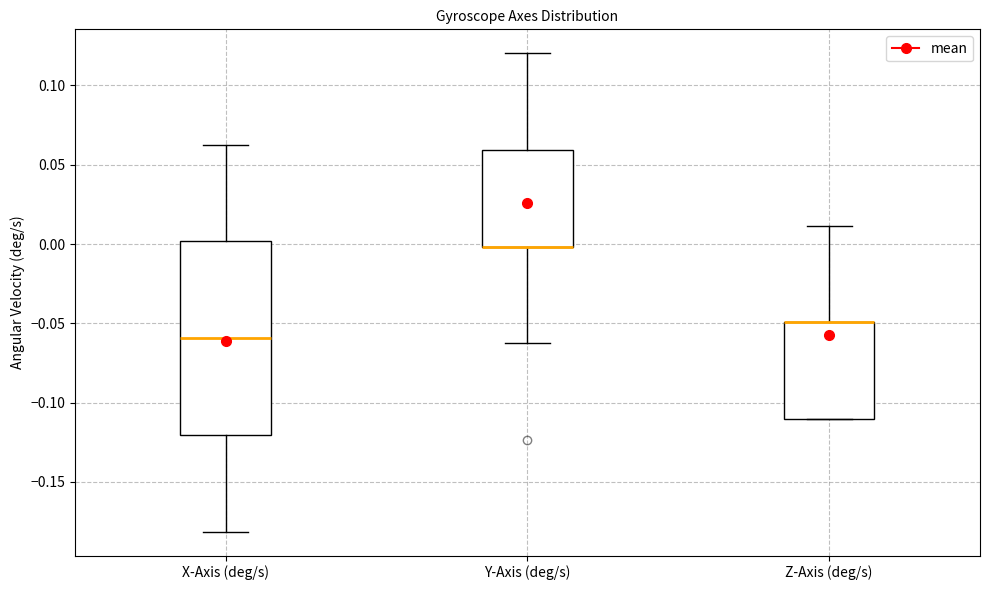

Reading left to right, read every box against the y-axis: the position of its median line, the range the box covers, and the ends of its whiskers. The values are not printed on the chart, so give them approximately, as read against the axis.

X-Axis (deg/s): median -0.060, box -0.120 to 0.000, whiskers -0.180 to 0.065
Y-Axis (deg/s): median 0.000 (drawn on the box's lower edge), box 0.000 to 0.060, whiskers -0.065 to 0.120
Z-Axis (deg/s): median -0.050 (drawn on the box's upper edge), box -0.110 to -0.050, whiskers -0.110 to 0.010